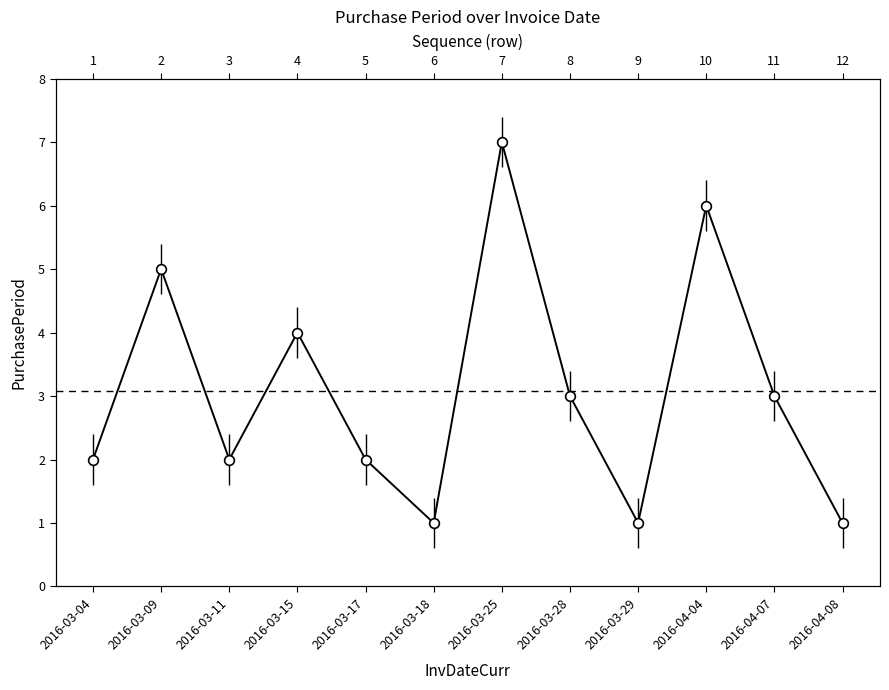

How many lines are shown in the chart?

1